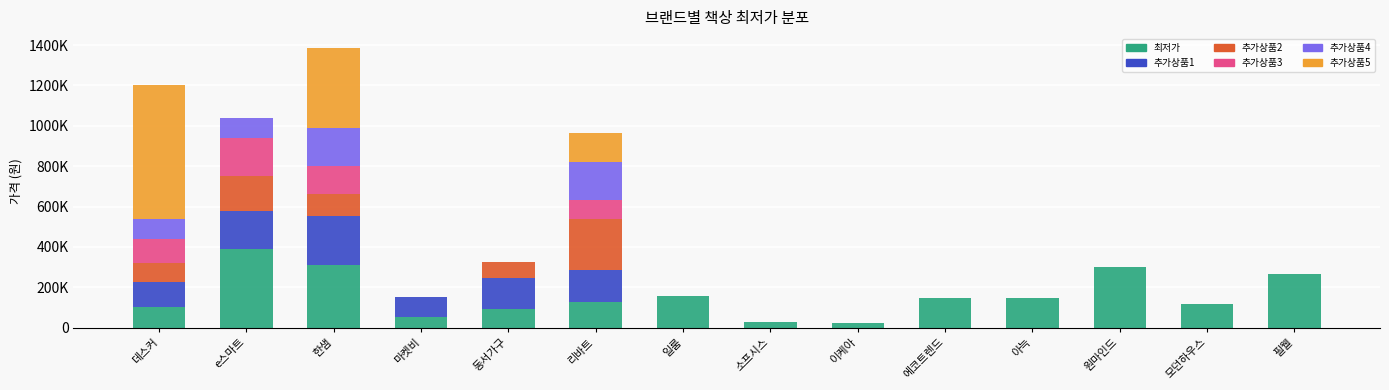

What position from the left is e스마트?

2